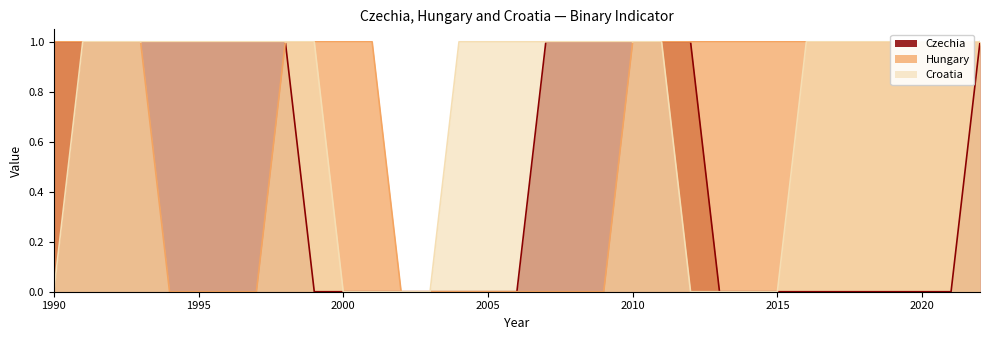

What is the value of the Hungary point at the 22nd from the left?

1